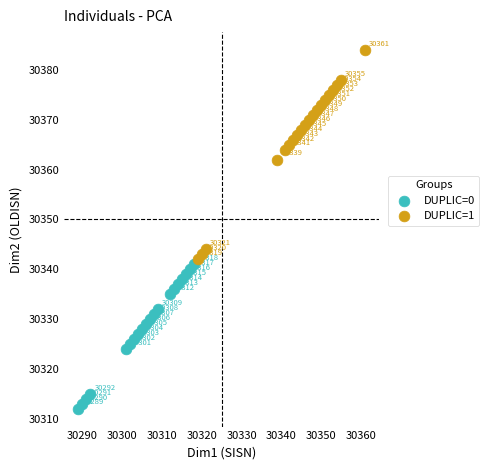

Which series has the widest spread of Y values?

DUPLIC=1